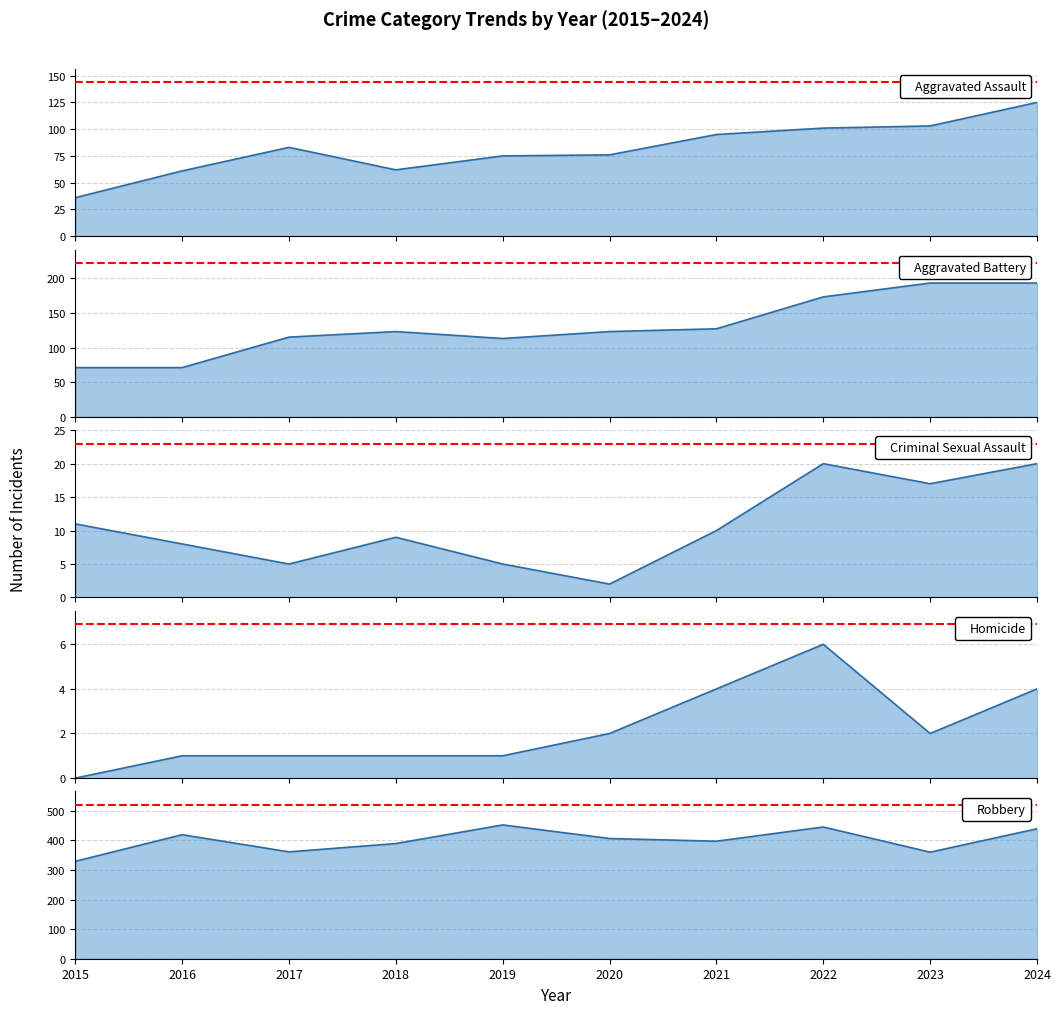

What is the sum of all Robbery values?

3997